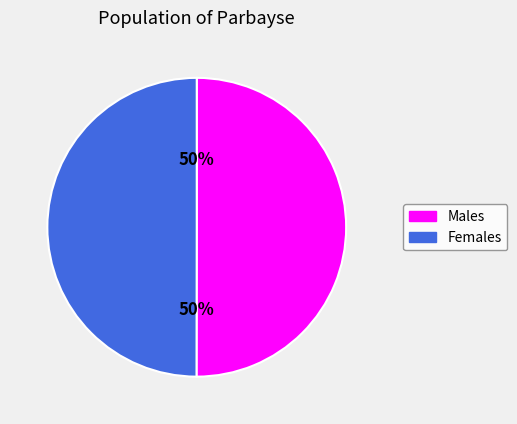

To the nearest percent, what is the average slice percentage?

50%